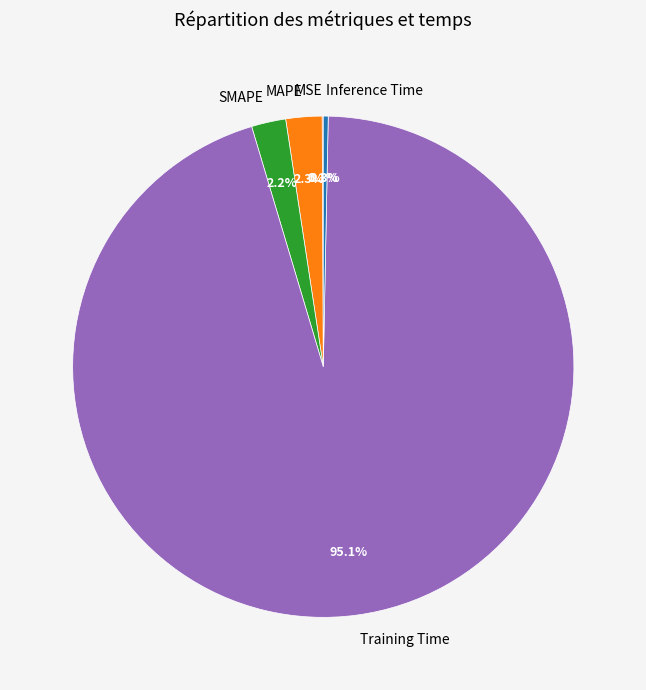

To the nearest percent, what is the difference between the largest and smallest slice percentages?

95%